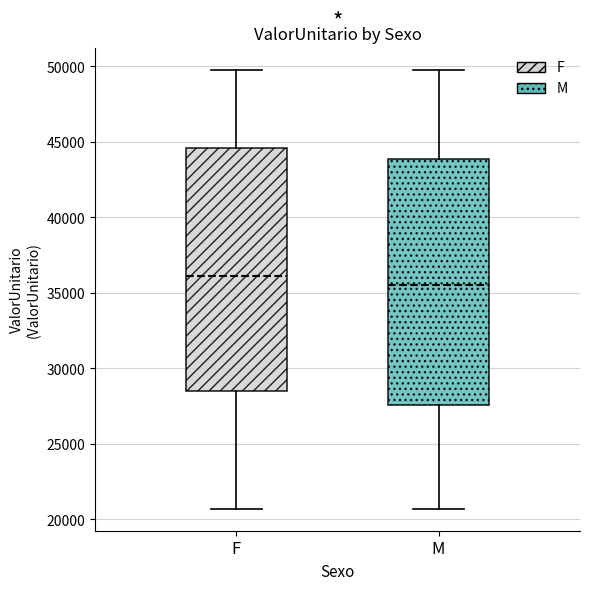

Where does the upper whisker of the box for M end on the y-axis? The values are not printed on the chart, so give them approximately, as read against the axis.

50000